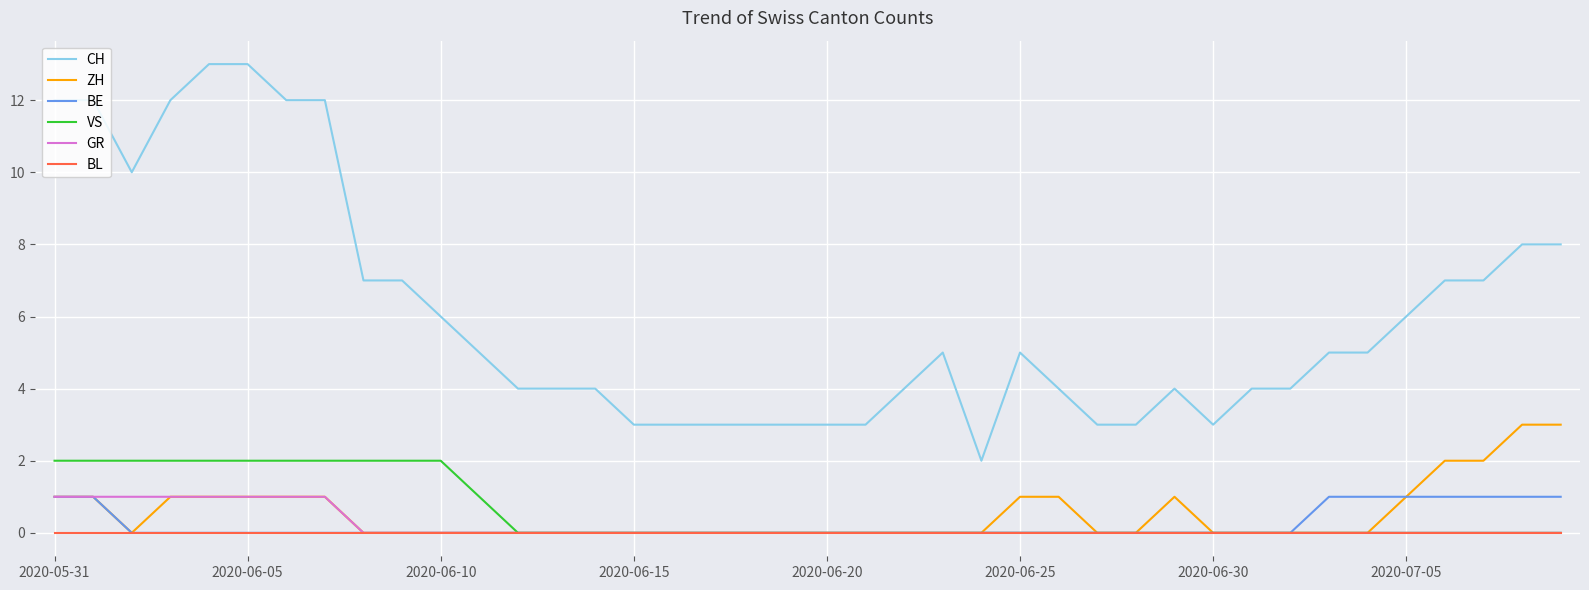

True or false: VS and CH intersect in this chart.

False